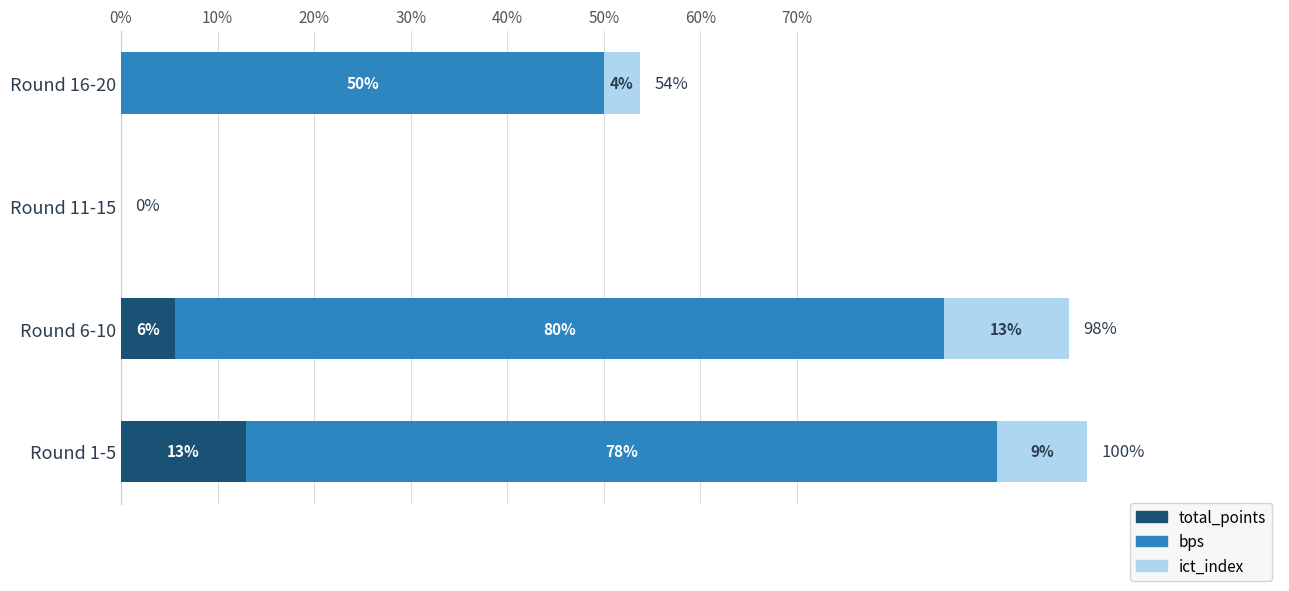

True or false: total_points has a value of 0.0 at Round 11-15.

True